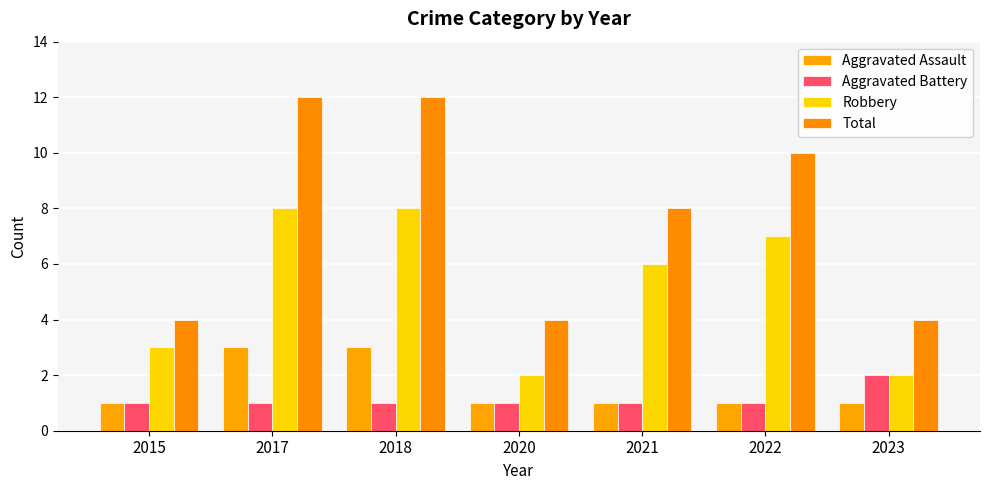

What is the sum of the Robbery values at 2020 and 2018?

10